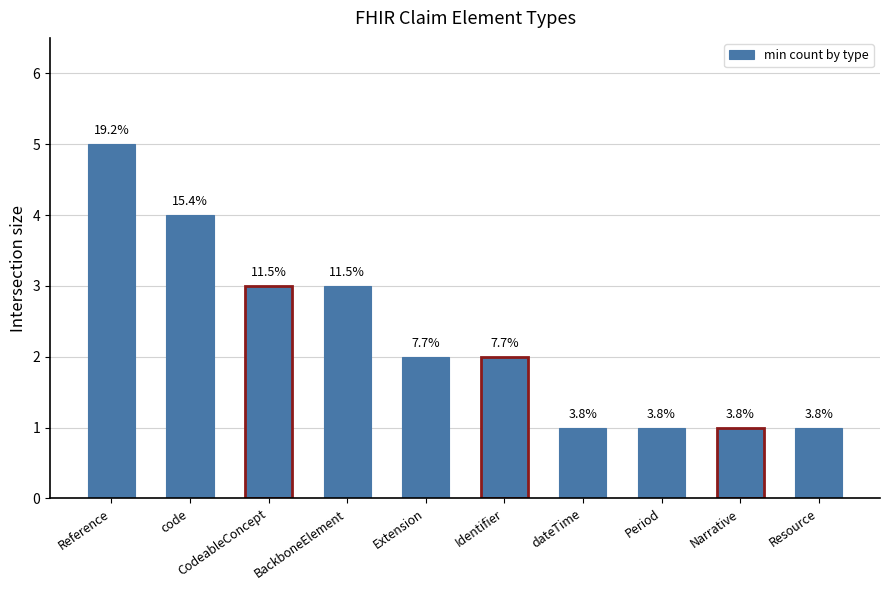

What is the smallest value displayed?

1